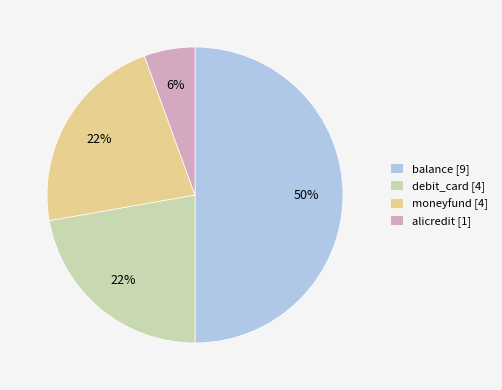

Combined, do debit_card [4] and moneyfund [4] account for over 50%?

No